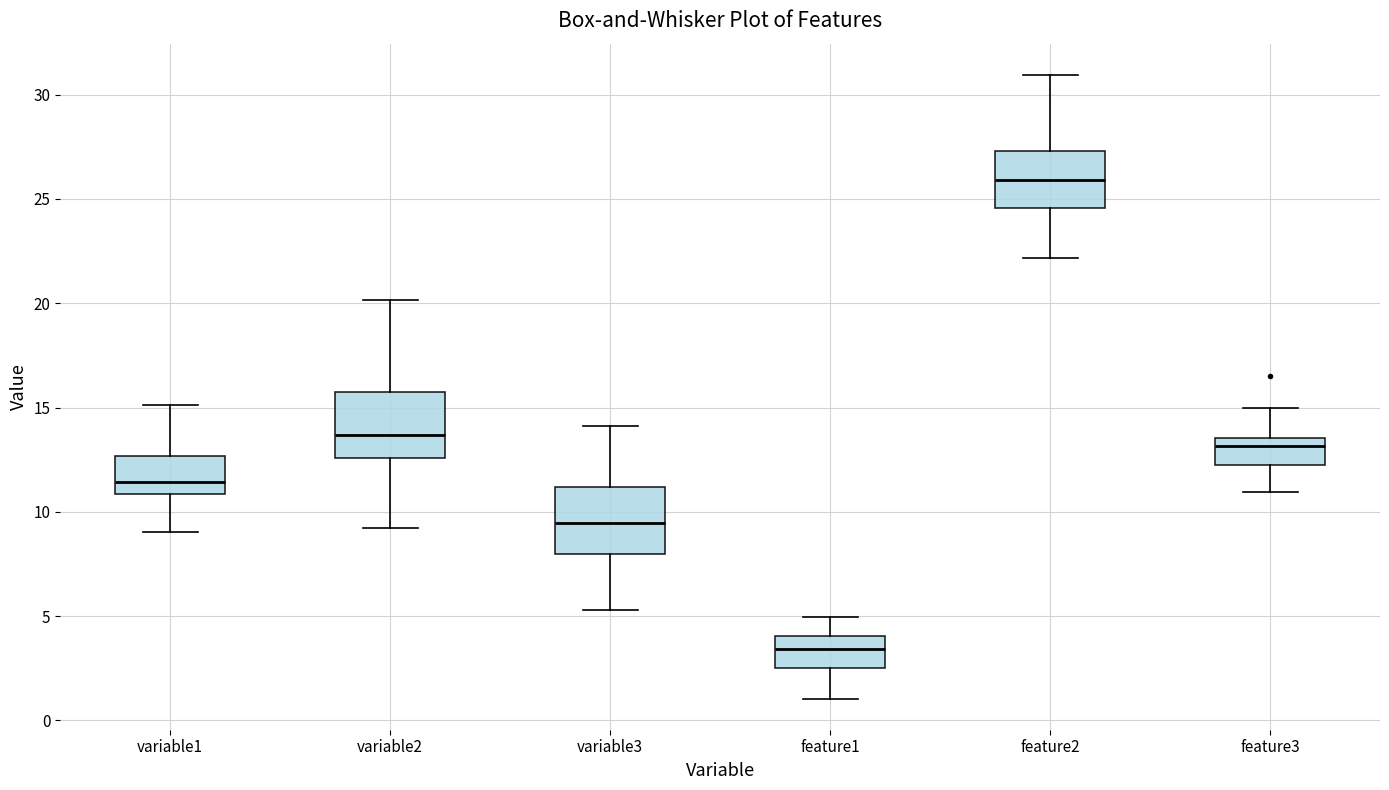

Reading left to right, read every box against the y-axis: the position of its median line, the range the box covers, and the ends of its whiskers. The values are not printed on the chart, so give them approximately, as read against the axis.

variable1: median 11.5, box 11.0 to 12.5, whiskers 9.0 to 15.0
variable2: median 13.5, box 12.5 to 15.5, whiskers 9.0 to 20.0
variable3: median 9.5, box 8.0 to 11.0, whiskers 5.5 to 14.0
feature1: median 3.5, box 2.5 to 4.0, whiskers 1.0 to 5.0
feature2: median 26.0, box 24.5 to 27.5, whiskers 22.0 to 31.0
feature3: median 13.0, box 12.0 to 13.5, whiskers 11.0 to 15.0